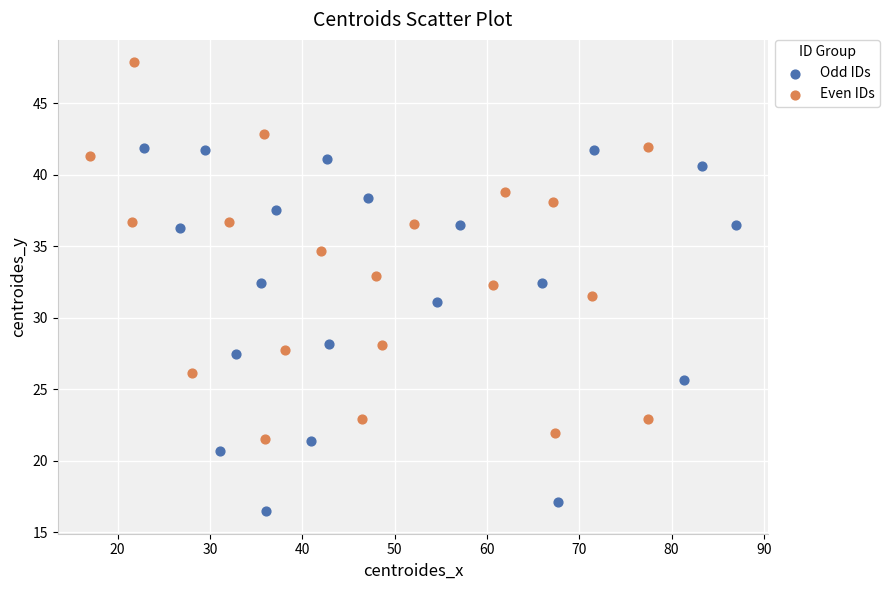

Which series has the largest Y range (max minus min)?

Even IDs